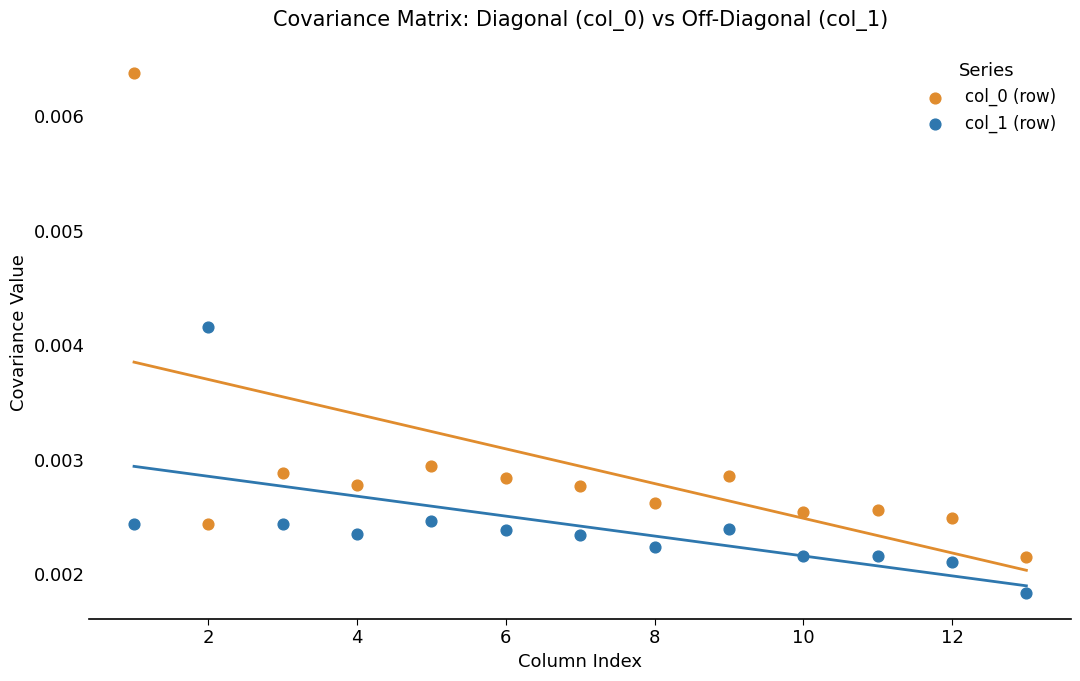

Which series reaches the minimum Y coordinate?

col_1 (row)